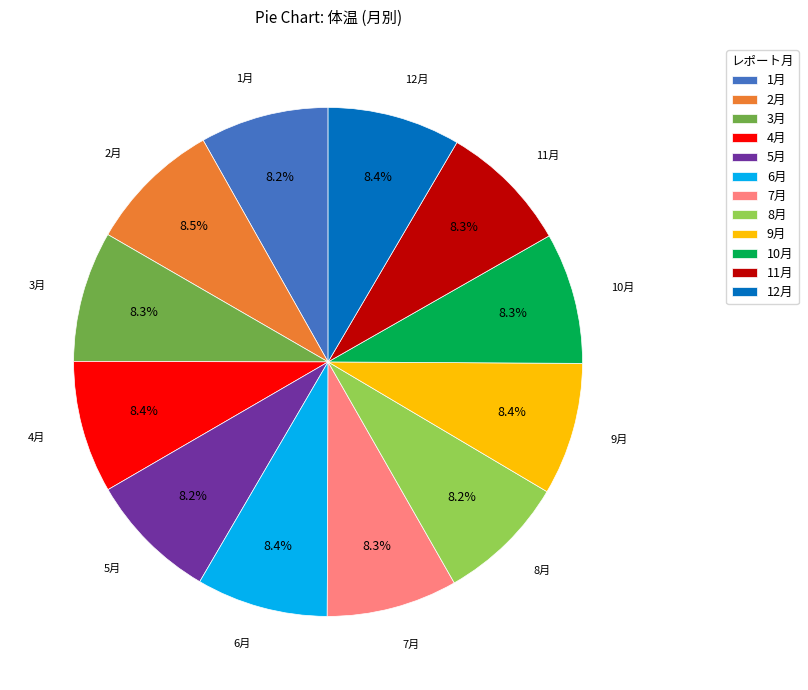

To the nearest percent, what percentage of the pie is 5月?

8%